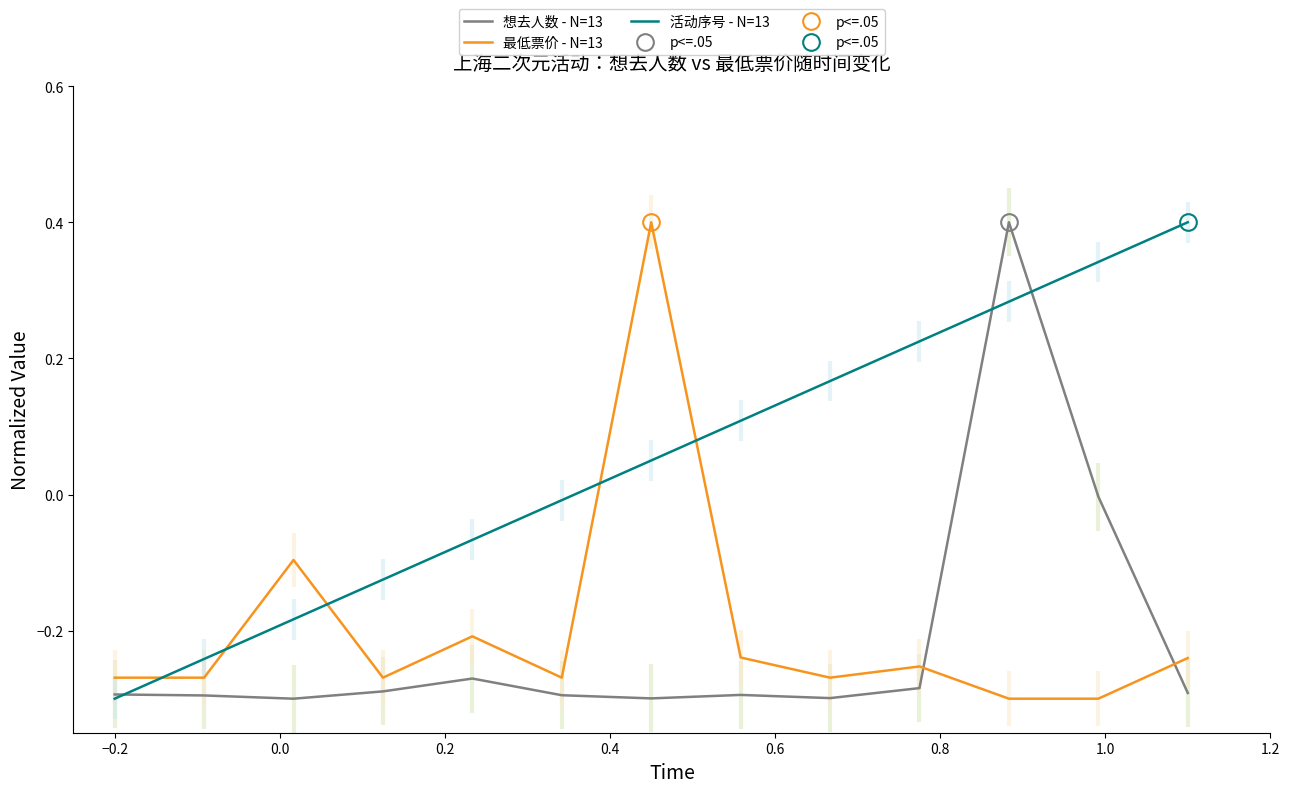

What is the maximum value for 最低票价 - N=13?

0.4